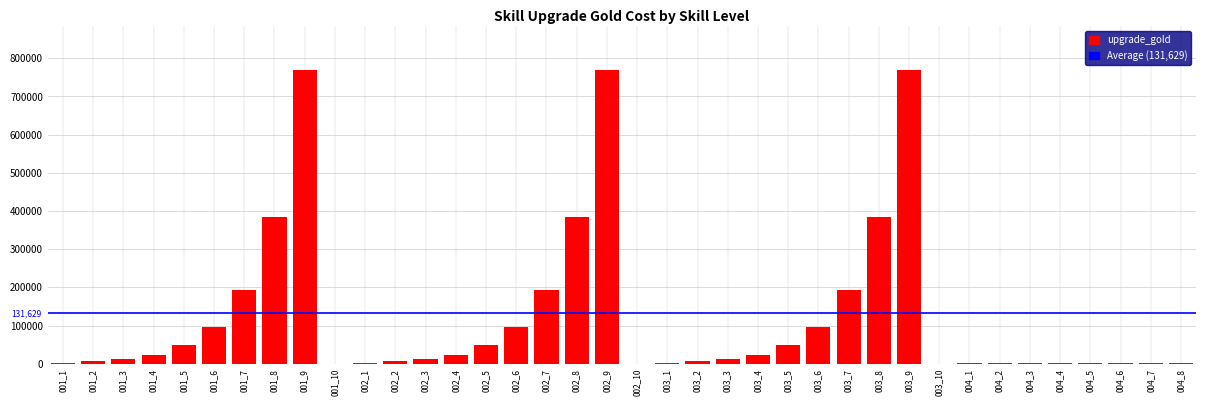

What is the sum of all values?

4607000